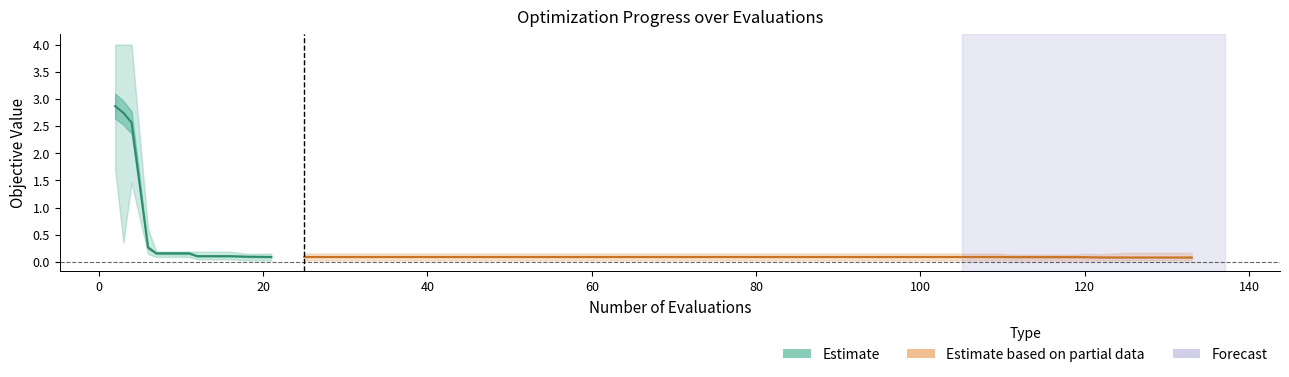

True or false: the data has more than 0 interior local peaks.

False